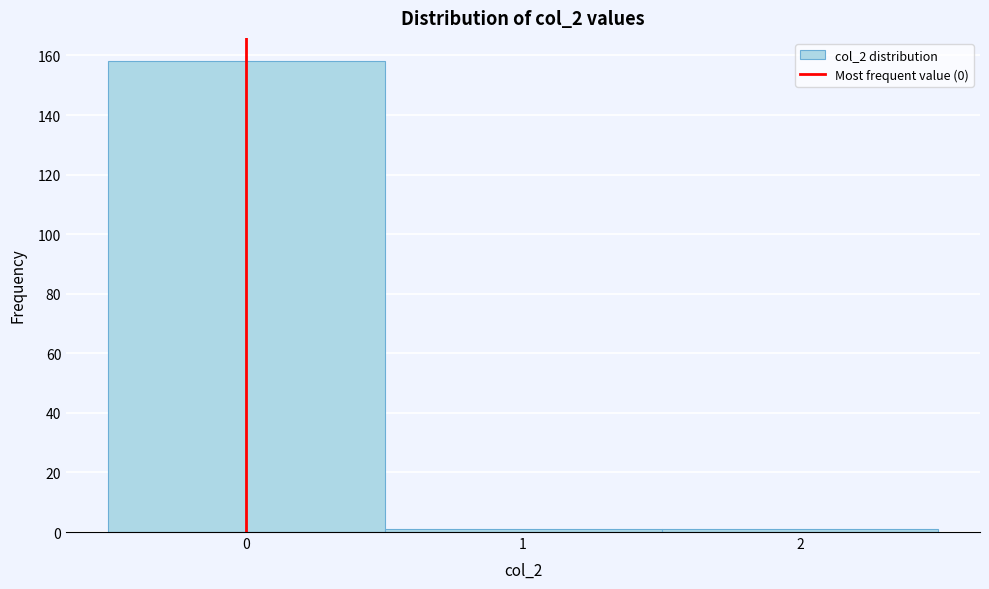

What is the height of the bar covering -0.5 to 0.5 on the x-axis? The values are not printed on the chart, so give them approximately, as read against the axis.

158